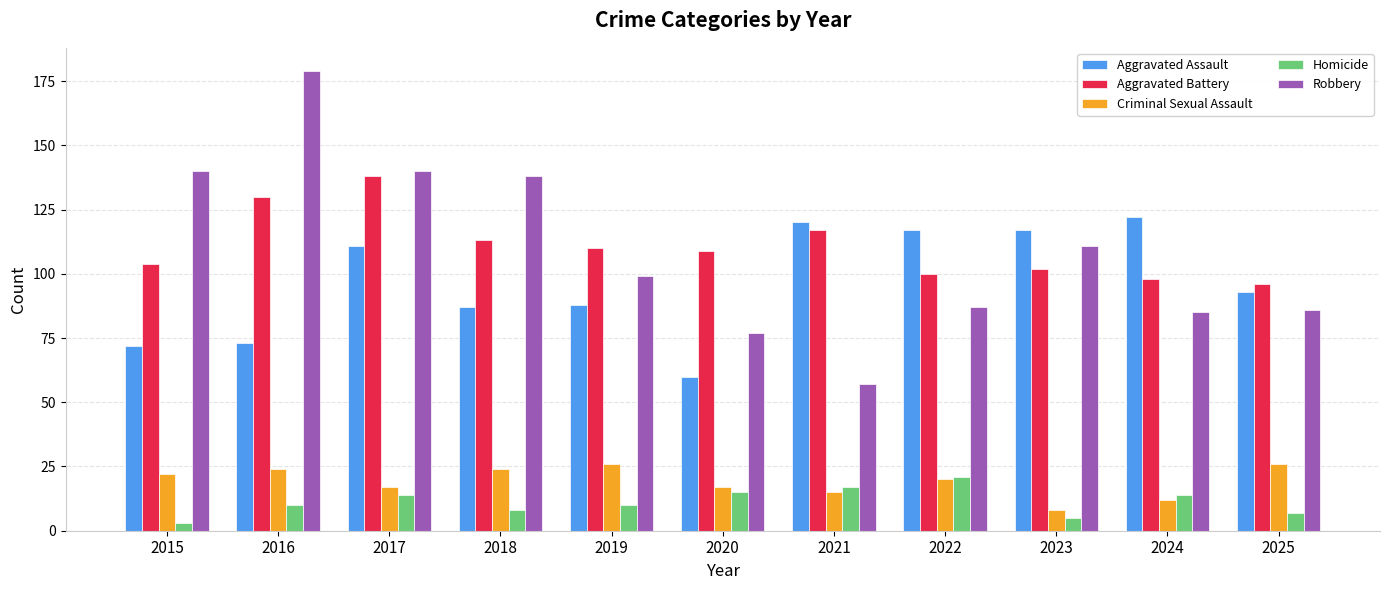

Where does the Criminal Sexual Assault series first go above 20?

2015